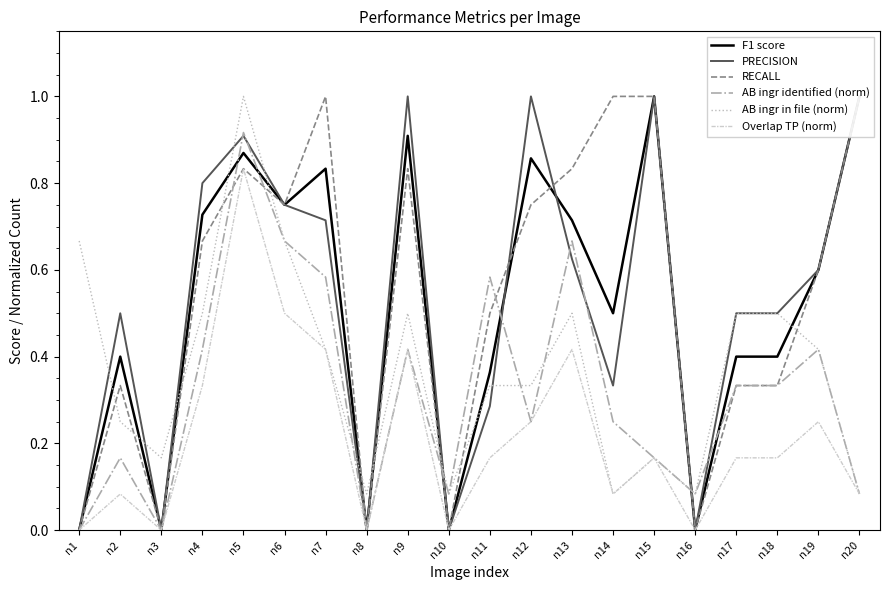

Is it true that F1 score equals 1.0 at n19?

False